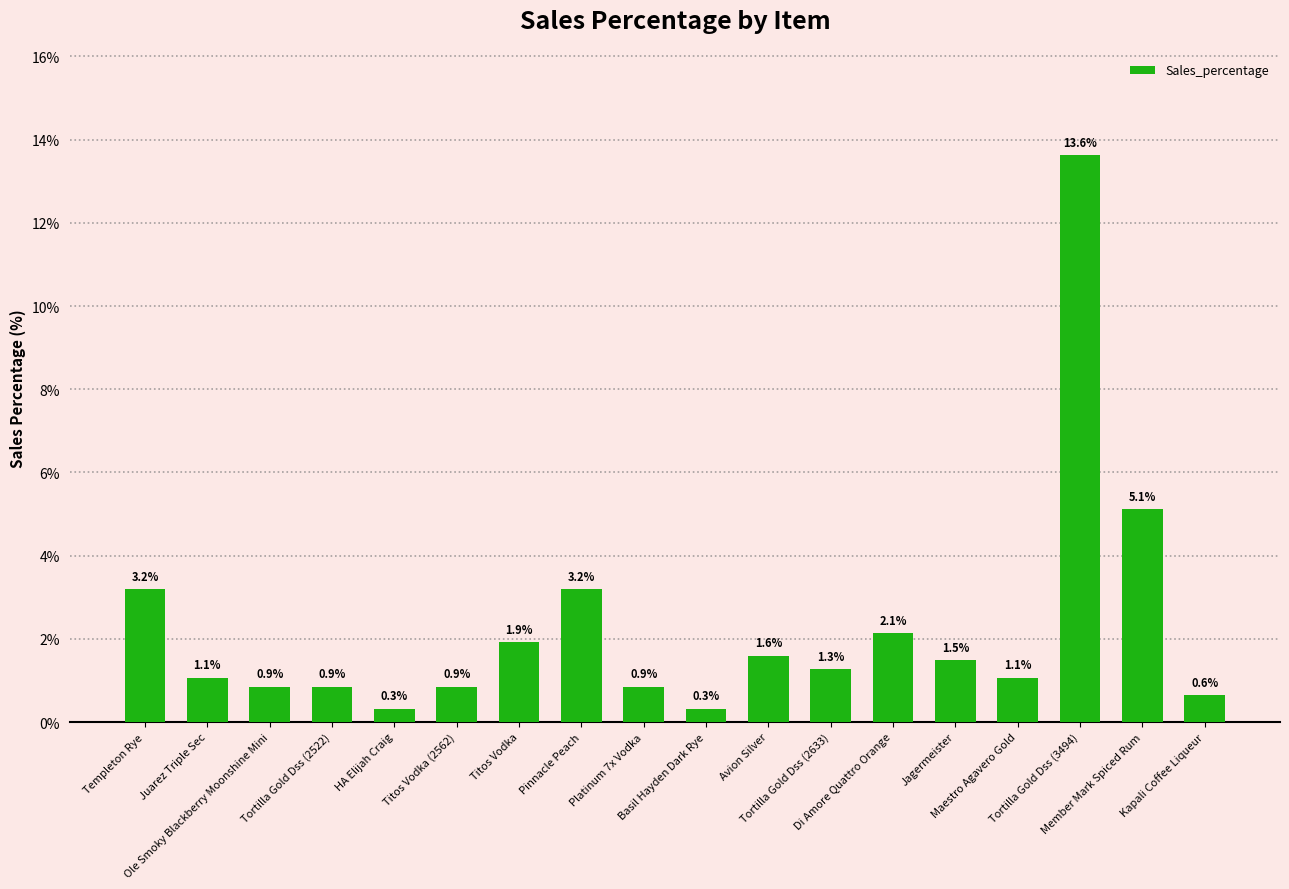

What is the change in value from Juarez Triple Sec to Pinnacle Peach?

+2.1